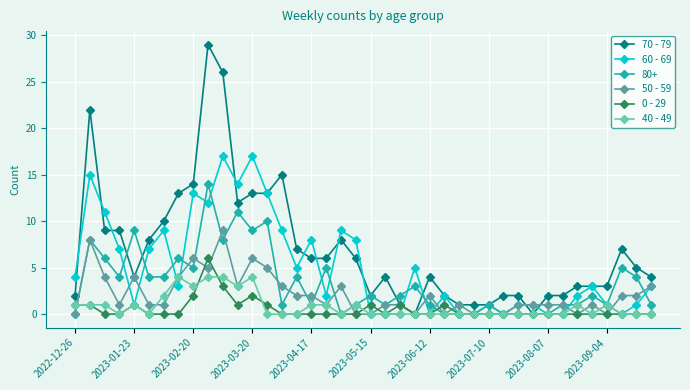

Rank the series by their maximum value, from lowest to highest.

40 - 49, 0 - 29, 50 - 59, 80+, 60 - 69, 70 - 79